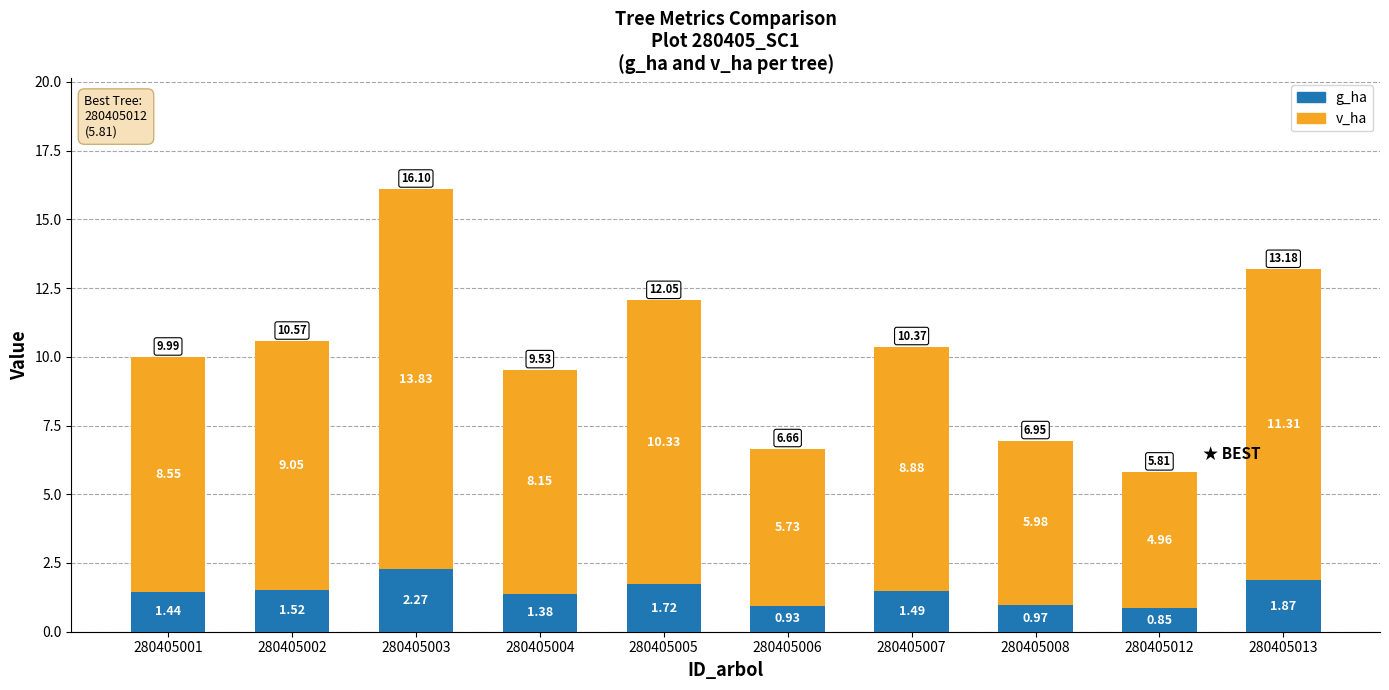

What is the sum of the g_ha values at 280405007 and 280405001?

2.9